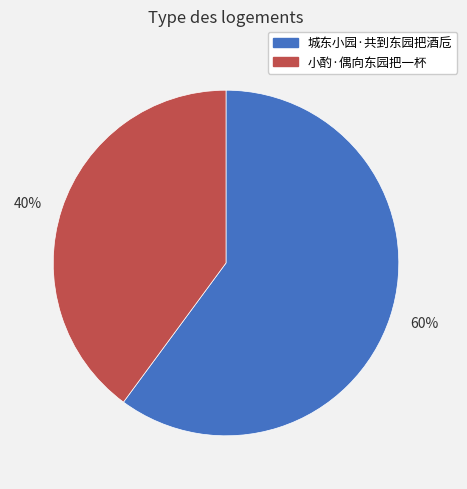

To the nearest percent, what percentage of the pie is 40%?

40%